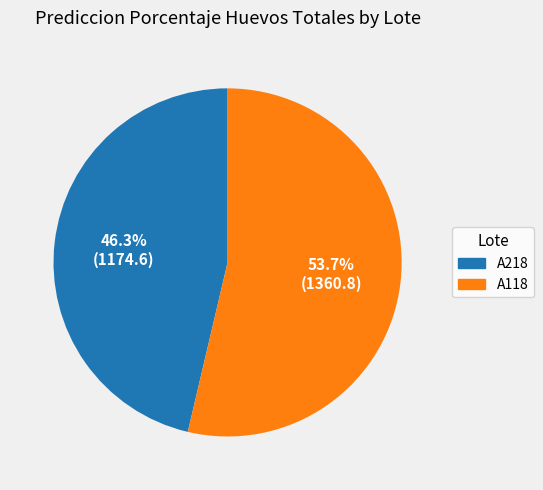

Does A218 represent more than half of the total?

No